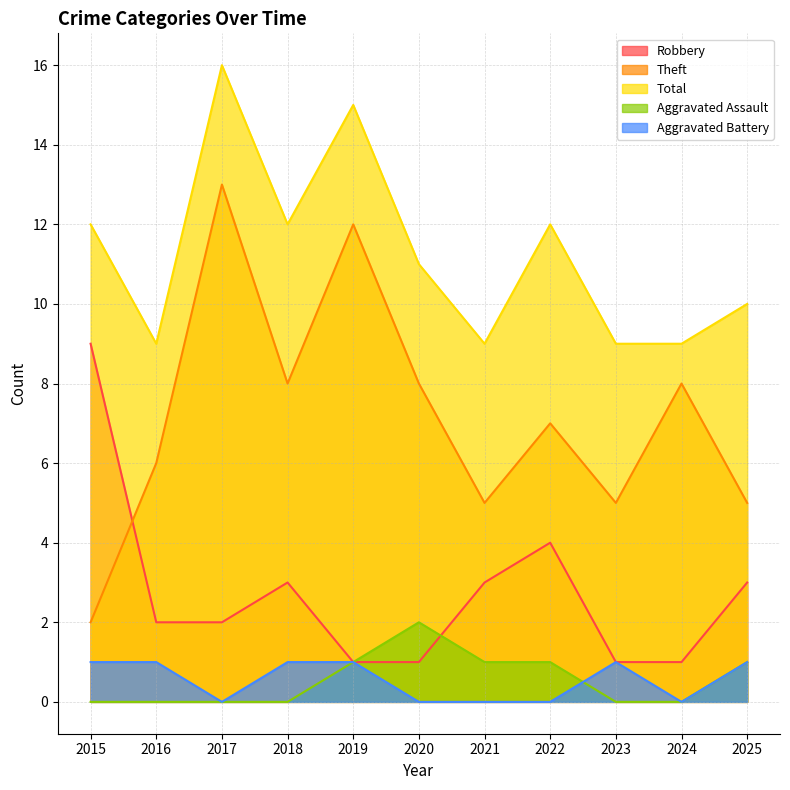

Read the Aggravated Assault value at 2021.

1